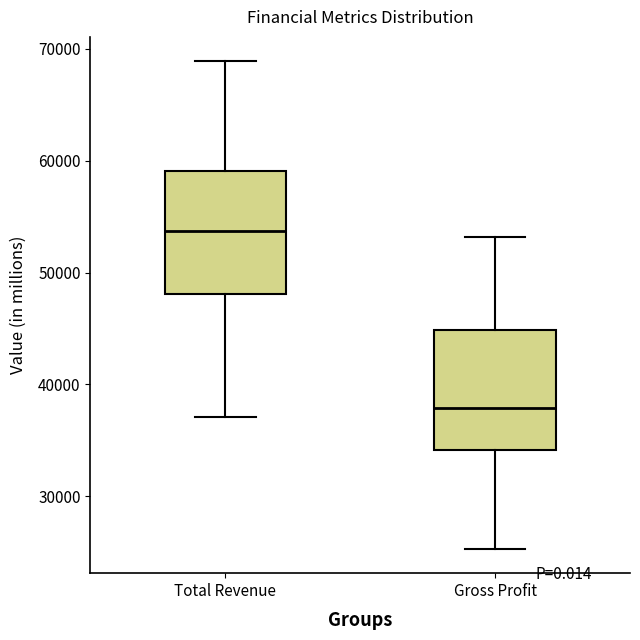

Reading left to right, read every box against the y-axis: the position of its median line, the range the box covers, and the ends of its whiskers. The values are not printed on the chart, so give them approximately, as read against the axis.

Total Revenue: median 54000, box 48000 to 59000, whiskers 37000 to 69000
Gross Profit: median 38000, box 34000 to 45000, whiskers 25000 to 53000